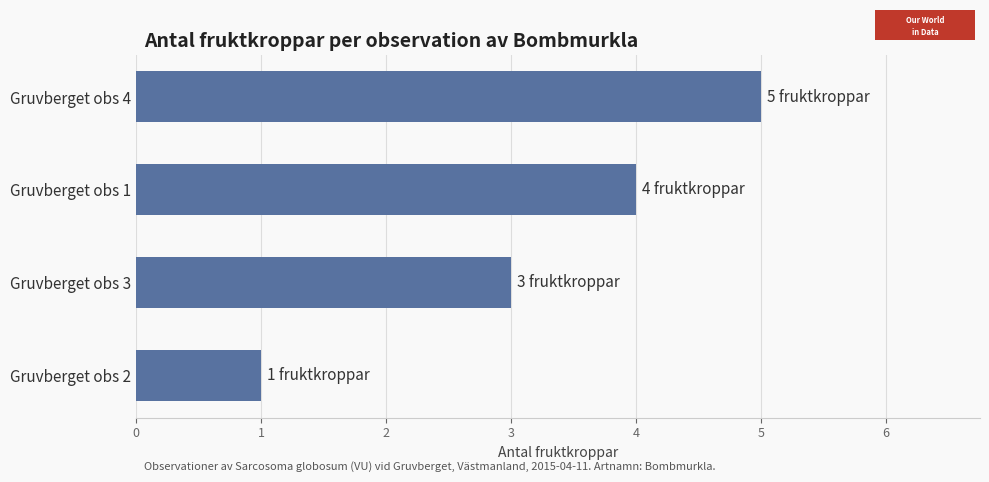

What is the smallest value displayed?

1